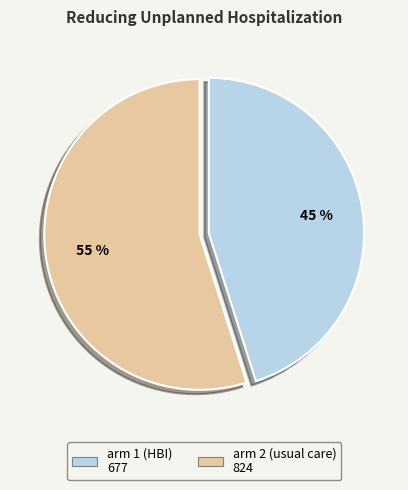

What is the smallest slice in the pie chart?

arm 1 (HBI)